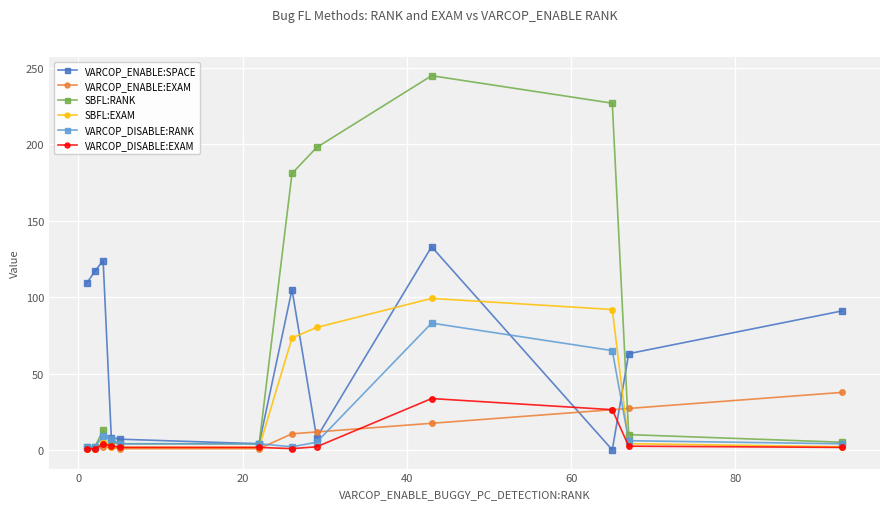

True or false: VARCOP_ENABLE:SPACE has more than 0 interior local peaks.

True